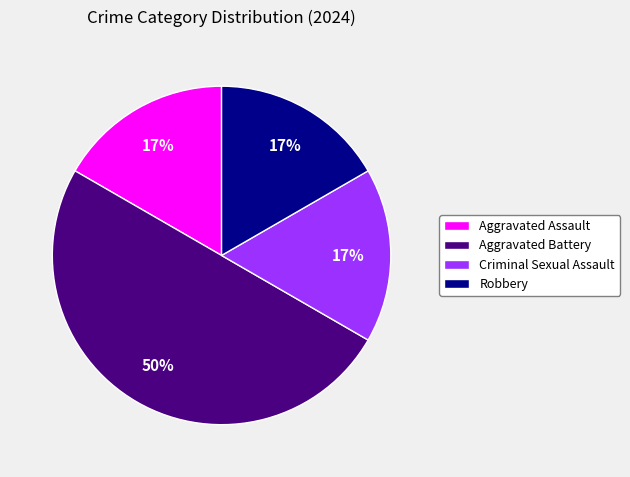

Count the number of slices in the pie.

4